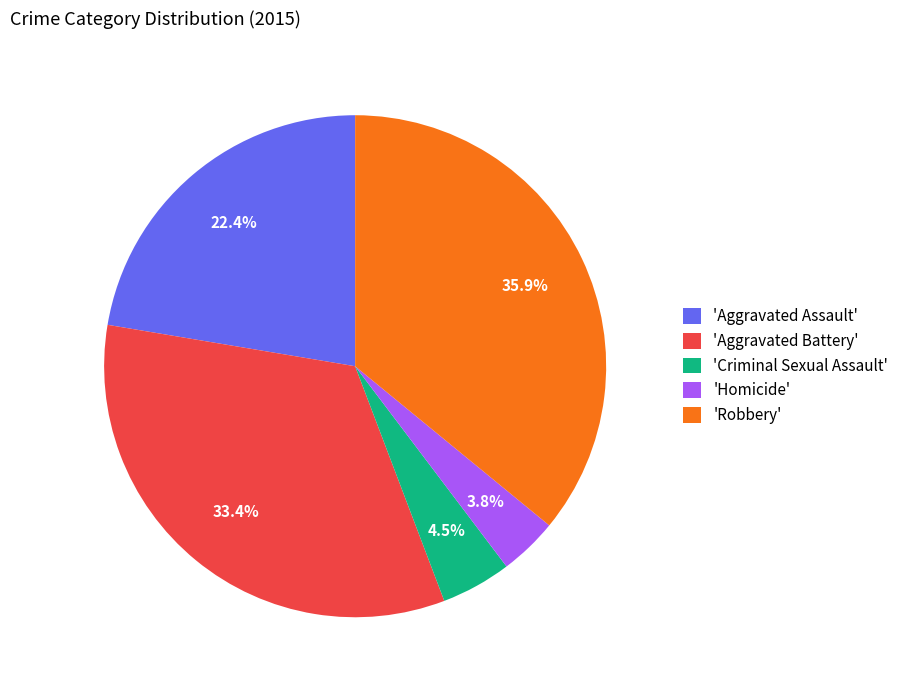

Which slice is the smallest?

'Homicide'